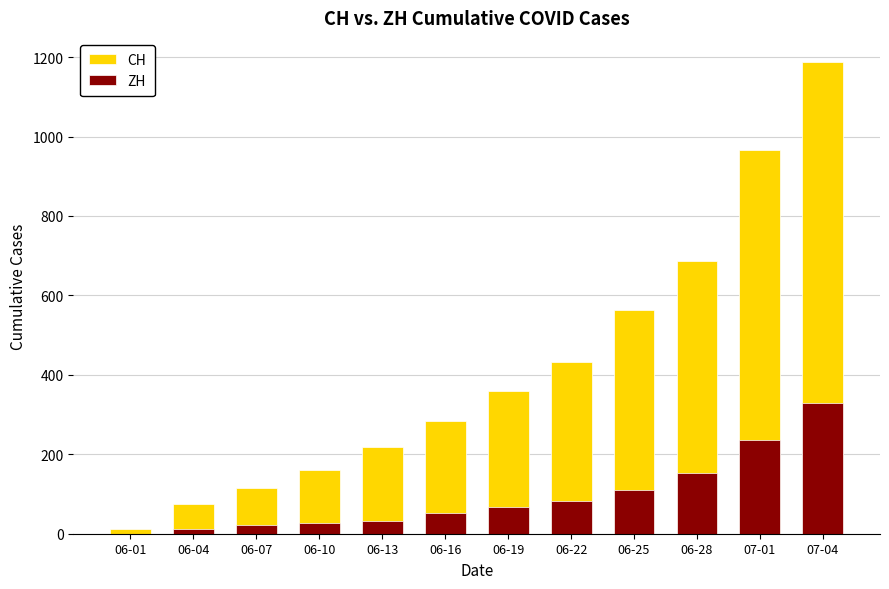

Where does the ZH series first go above 68?

06-22